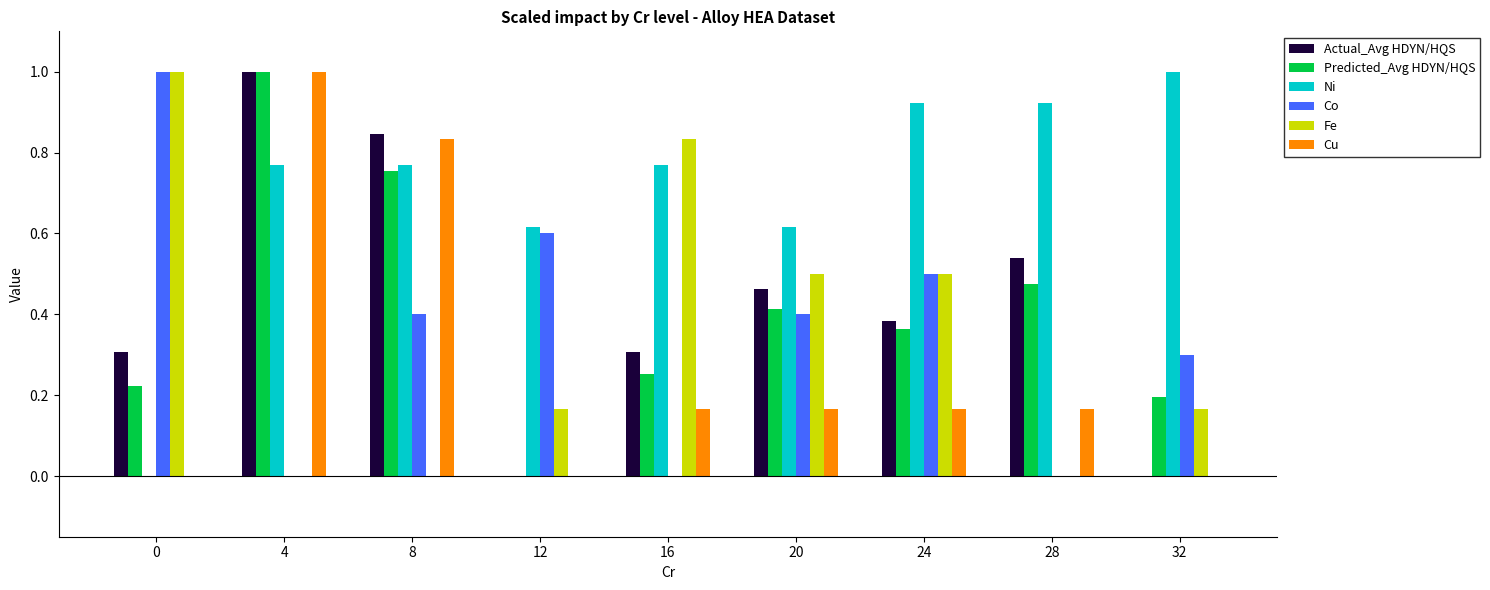

What is the difference between the Cu values at 12 and 4?

1.0